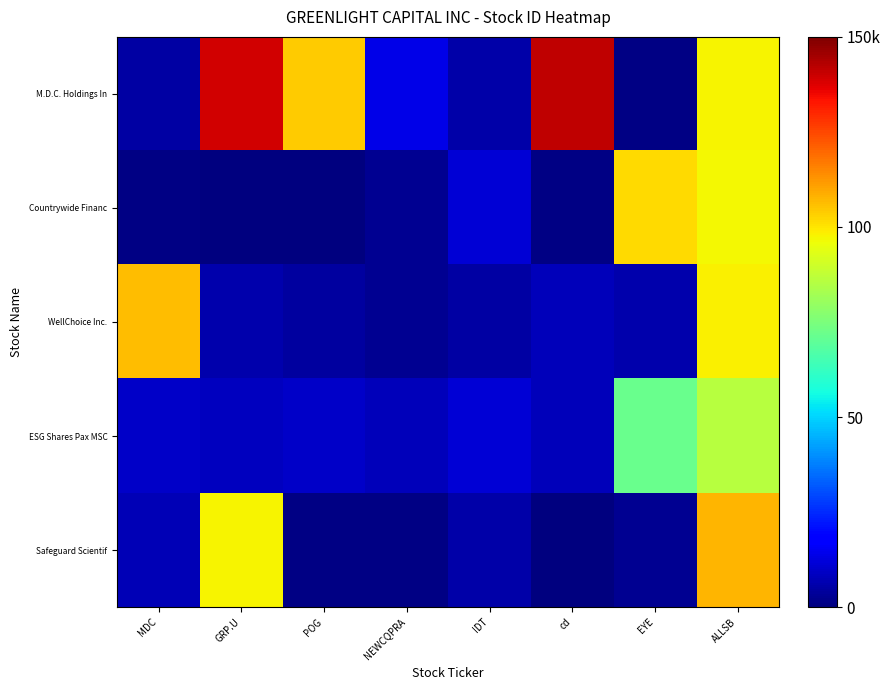

Reading right to left, what are all the values shown in this chart?

M.D.C. Holdings In: ALLSB=97835	EYE=747	cd=141590	IDT=5394	NEWCQPRA=13808	POG=104110	GRP.U=139082	MDC=5126
Countrywide Financ: ALLSB=97244	EYE=101728	cd=684	IDT=11413	NEWCQPRA=2711	POG=430	GRP.U=479	MDC=772
WellChoice Inc.: ALLSB=98116	EYE=6370	cd=7752	IDT=5152	NEWCQPRA=2425	POG=4176	GRP.U=6191	MDC=106519
ESG Shares Pax MSC: ALLSB=85798	EYE=72035	cd=7744	IDT=11533	NEWCQPRA=7773	POG=9690	GRP.U=8505	MDC=9692
Safeguard Scientif: ALLSB=107607	EYE=2544	cd=488	IDT=5373	NEWCQPRA=822	POG=665	GRP.U=97763	MDC=7545